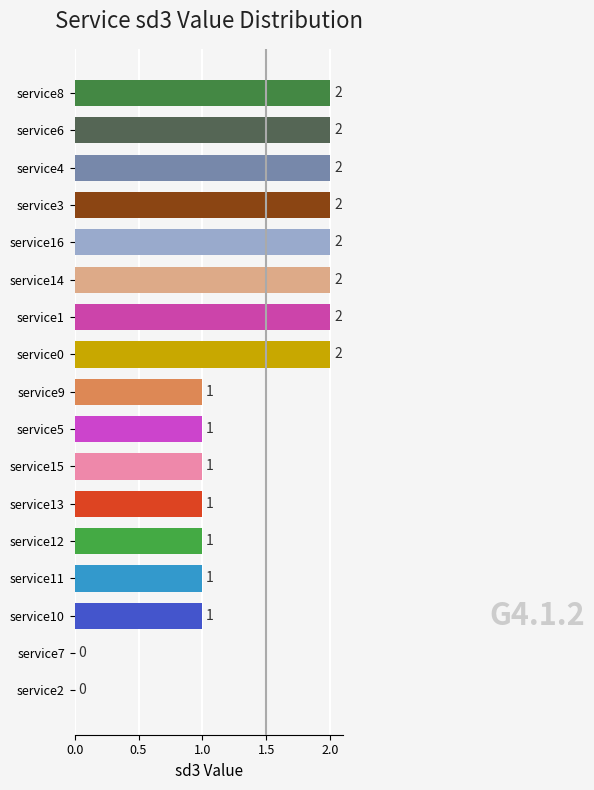

What is the ratio of the value at service12 to the value at service13?

1.0